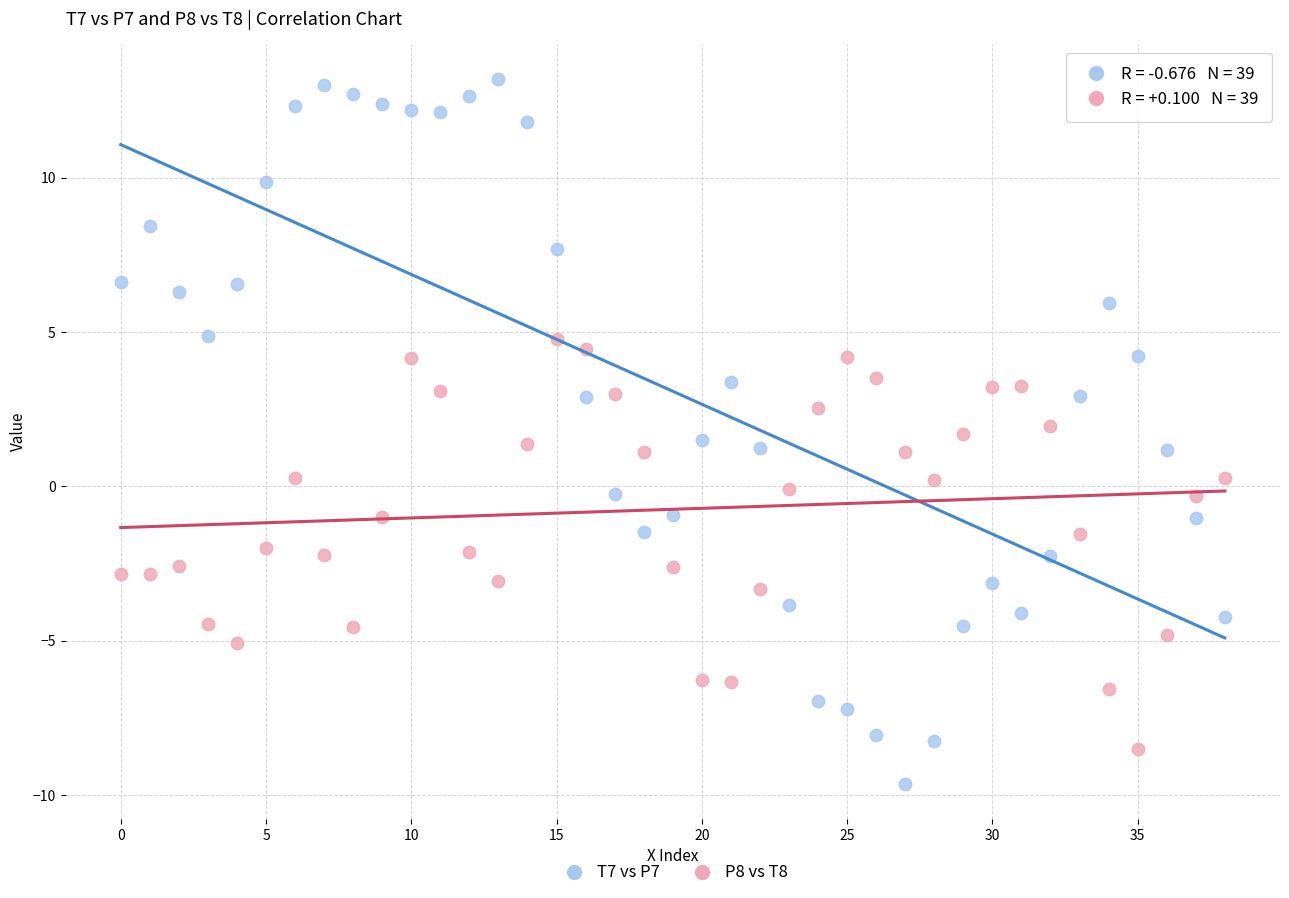

Which series has the largest Y range (max minus min)?

T7 vs P7